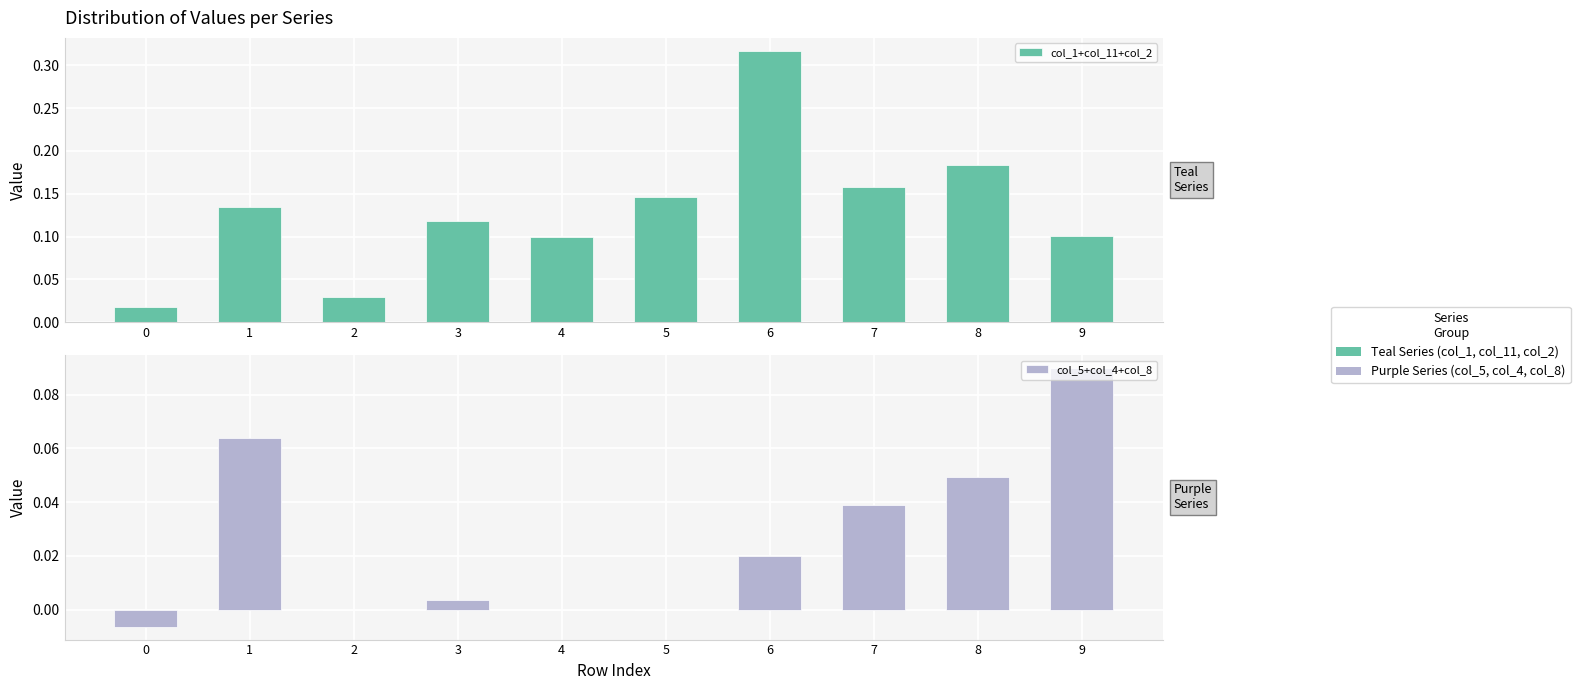

What are all the series names shown in the legend?

col_1+col_11+col_2, col_5+col_4+col_8